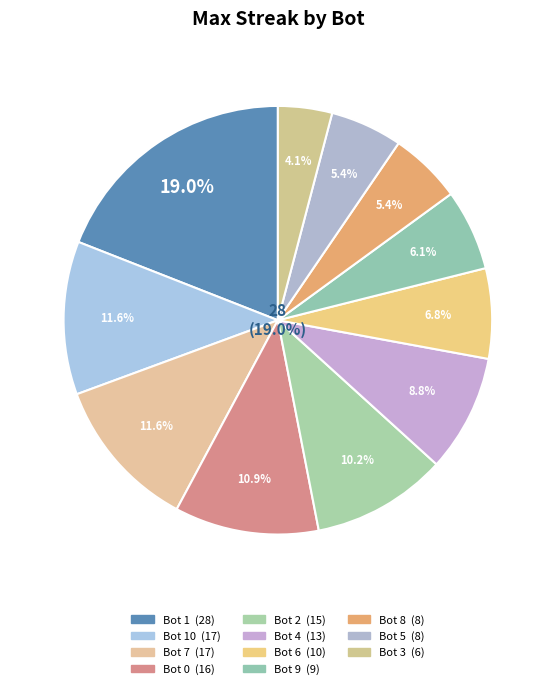

To the nearest percent, what is the difference between the Bot 8 and Bot 6 slice percentages?

1%